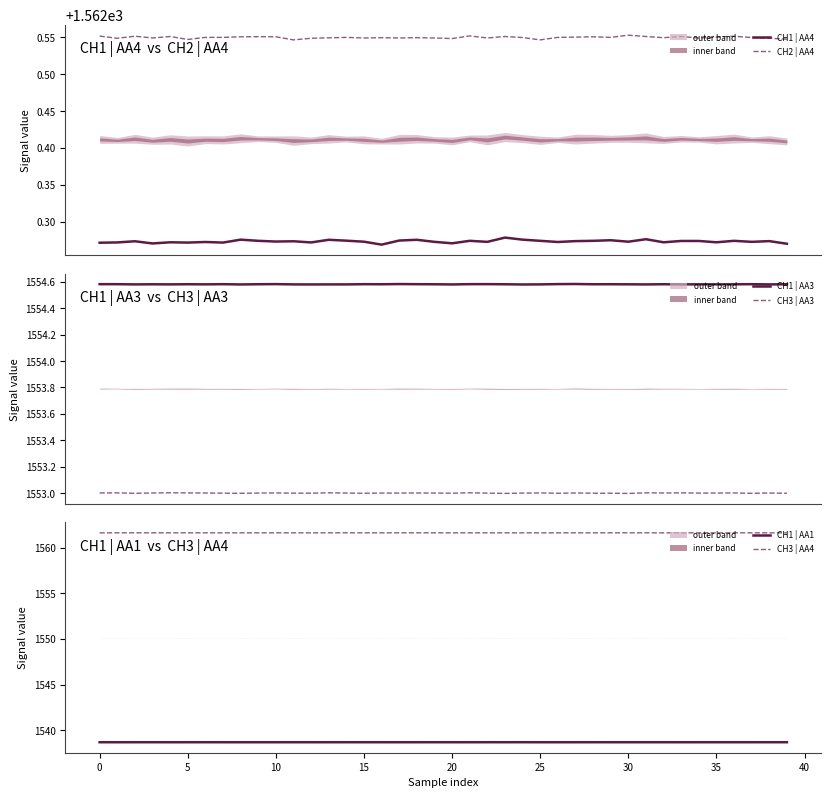

Is it true that CH3 | AA4 equals 774.1 at 26?

False